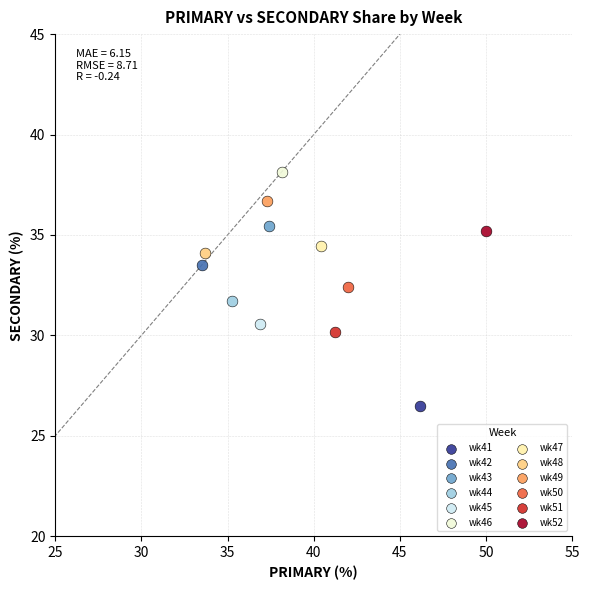

What are all the series names shown in the legend?

wk41, wk42, wk43, wk44, wk45, wk46, wk47, wk48, wk49, wk50, wk51, wk52